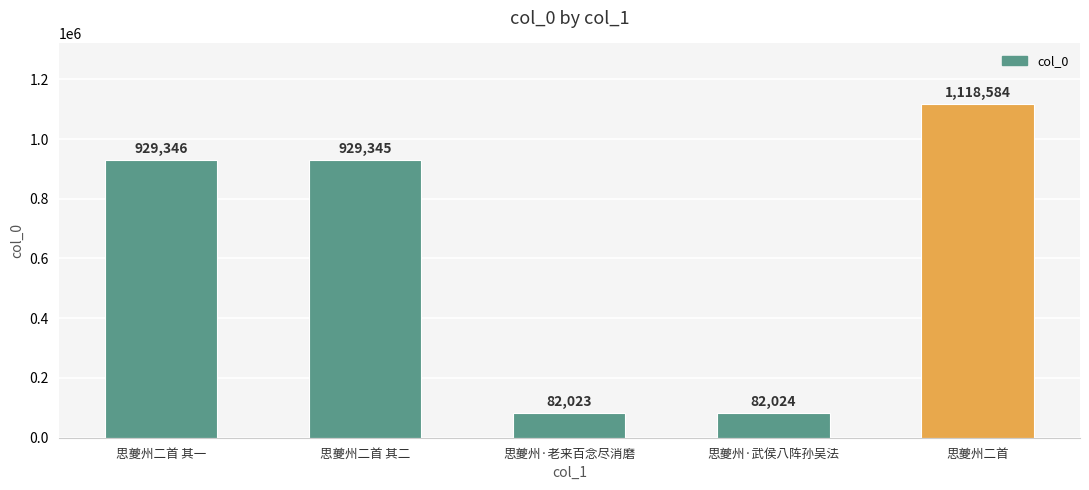

What is the value of the 5th bar from the left?

1118584